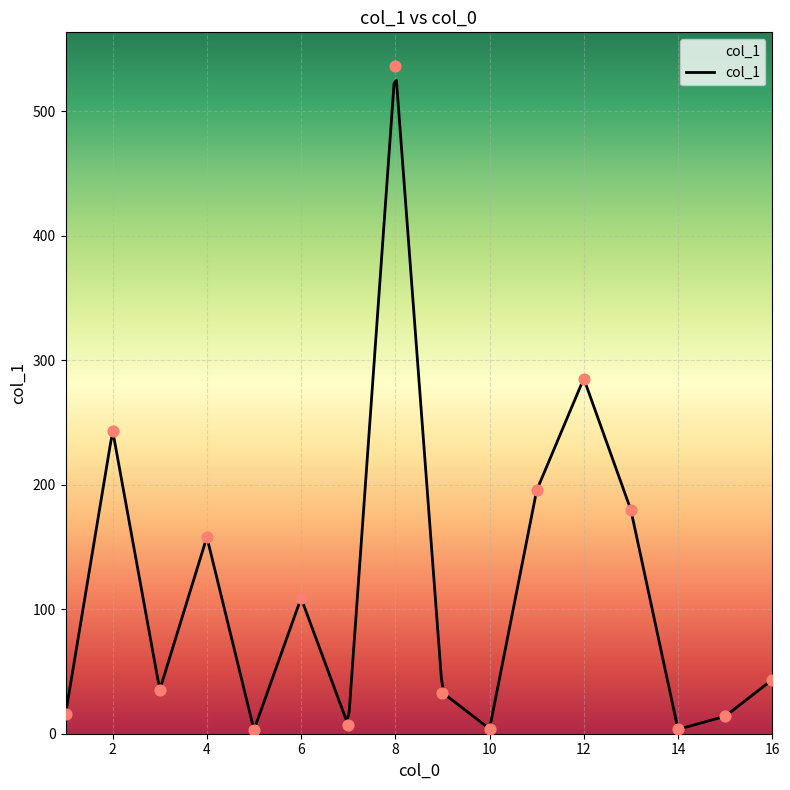

What is the change in value from 9 to 13?

+146.6